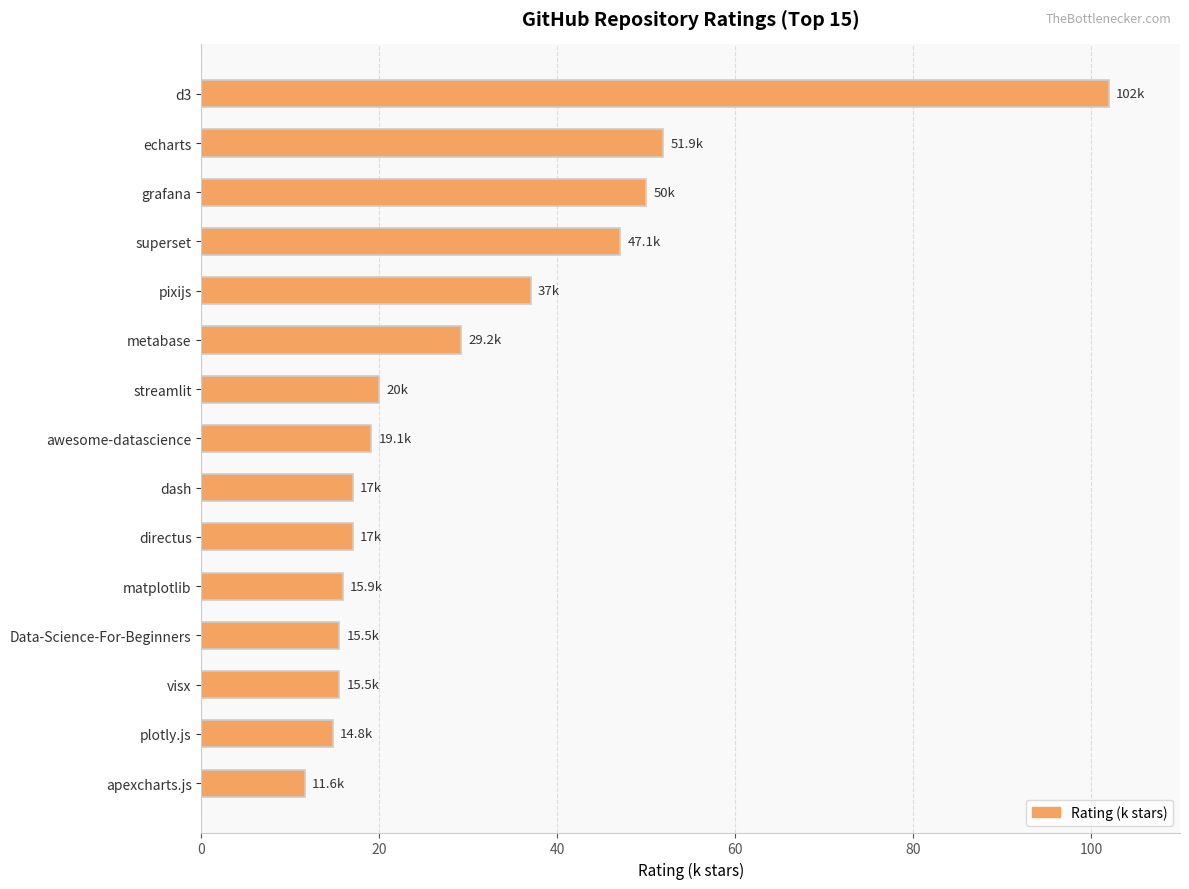

What is the value of the 2nd bar from the top?

51.9